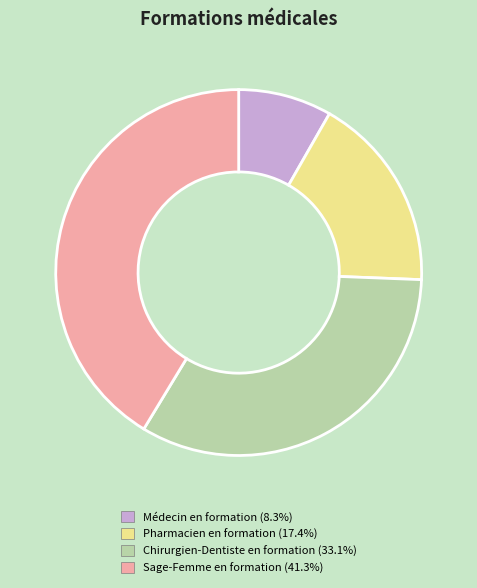

Which slice is the smallest?

Médecin en formation